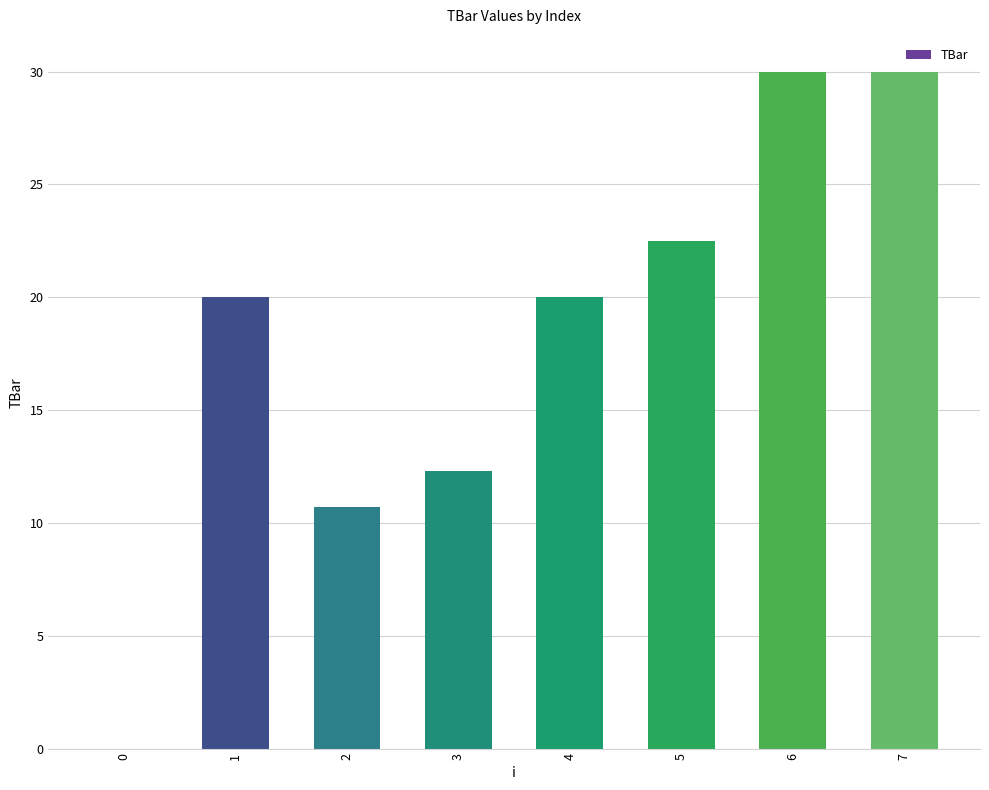

How many distinct data groups are displayed?

1